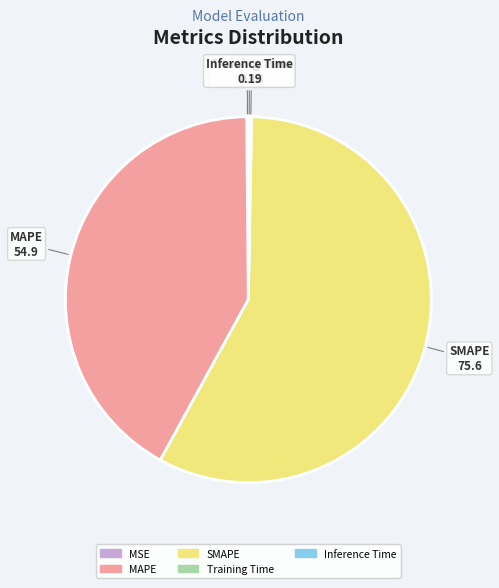

True or false: SMAPE accounts for 68% of the total.

False